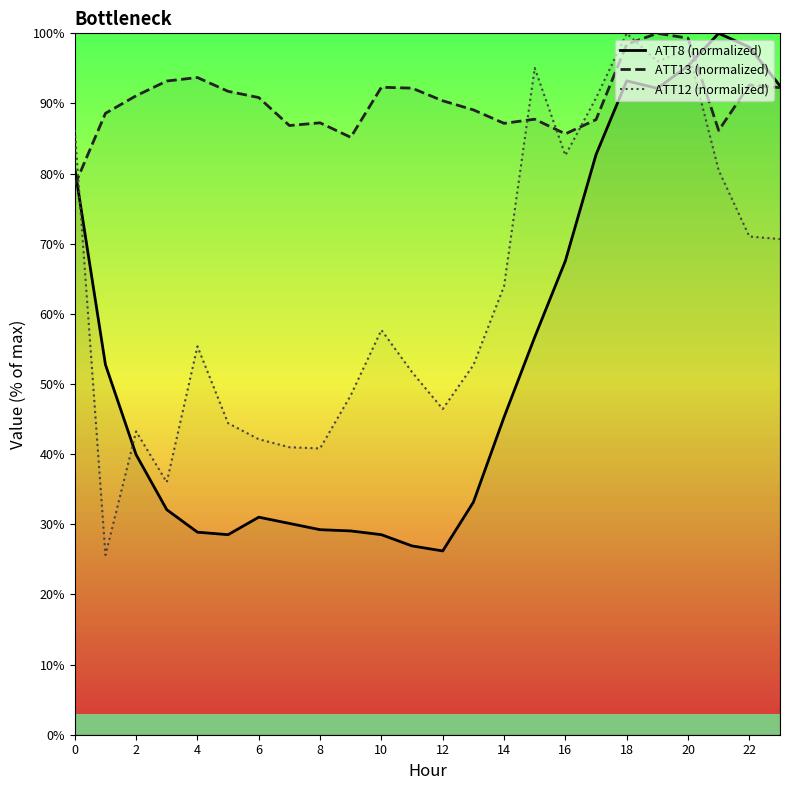

True or false: ATT8 (normalized) has a value of 100.0 at 21.

True